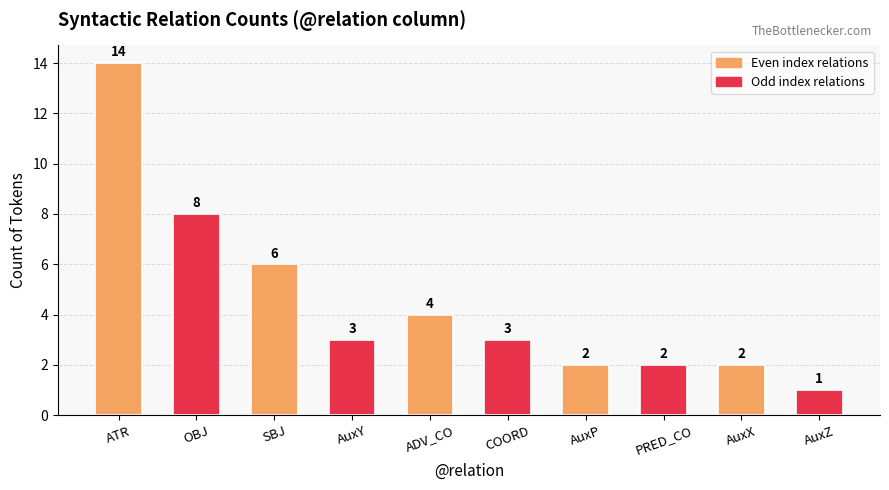

What is the sum of all values?

45